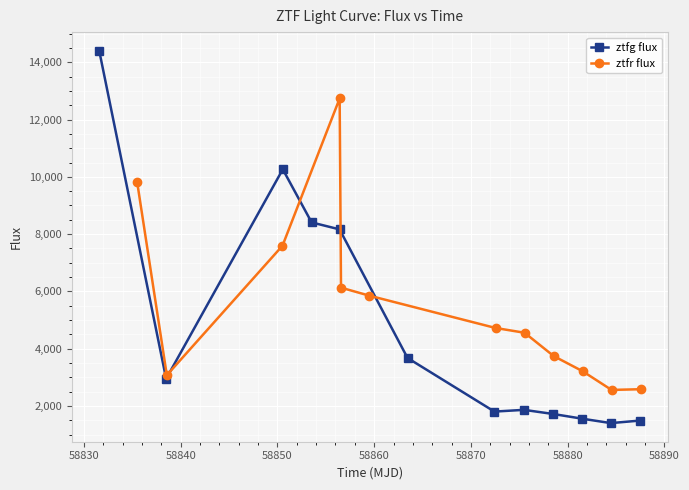

How many data points in ztfg flux are above 2949?

6